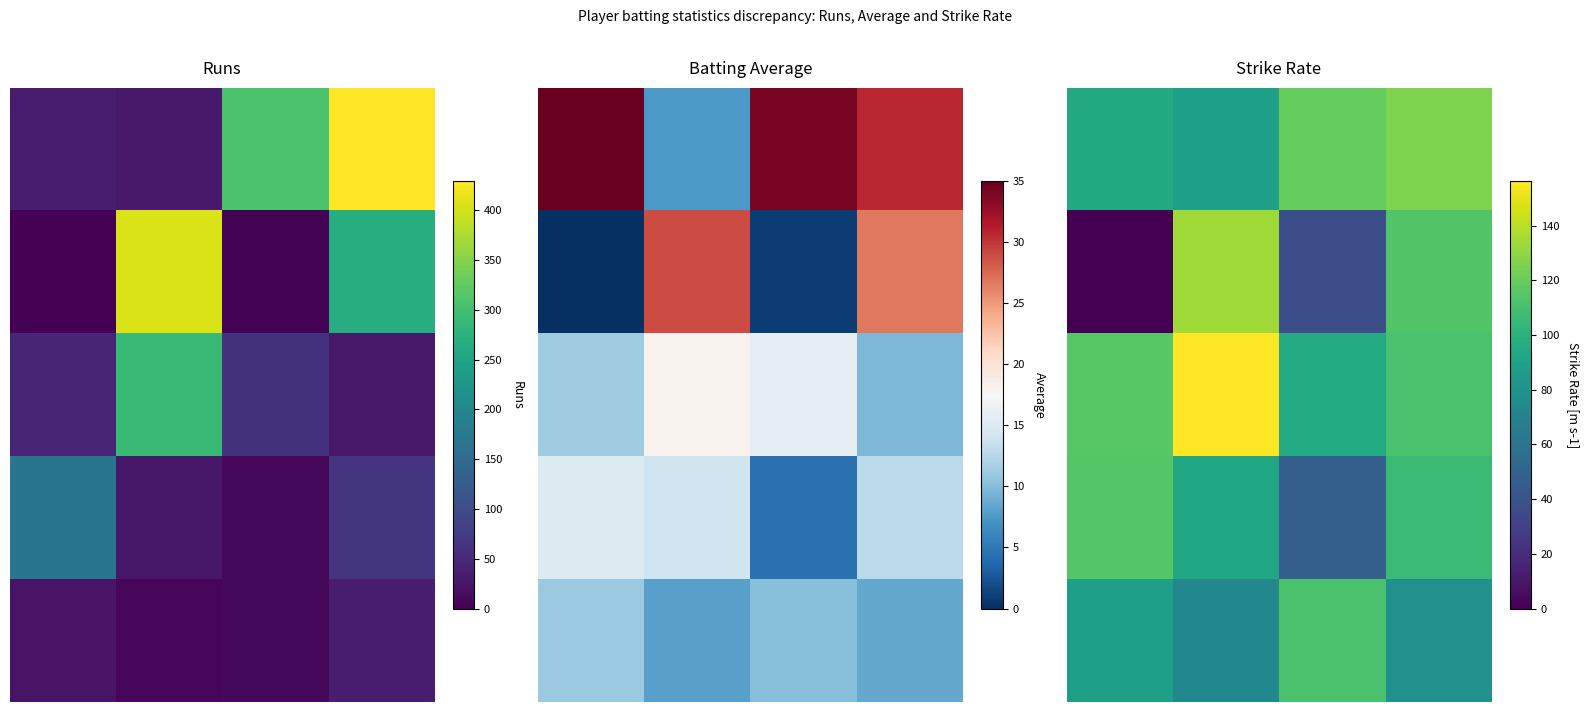

Between 3.0 and 2.0, which is larger?

3.0